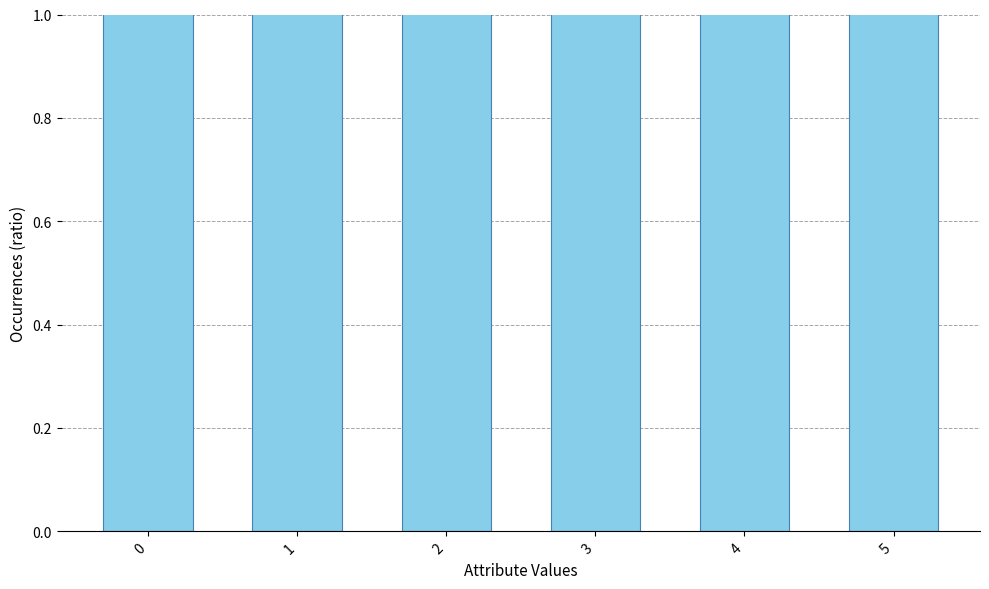

Rank the categories by value from highest to lowest.

4, 3, 2, 1, 5, 0